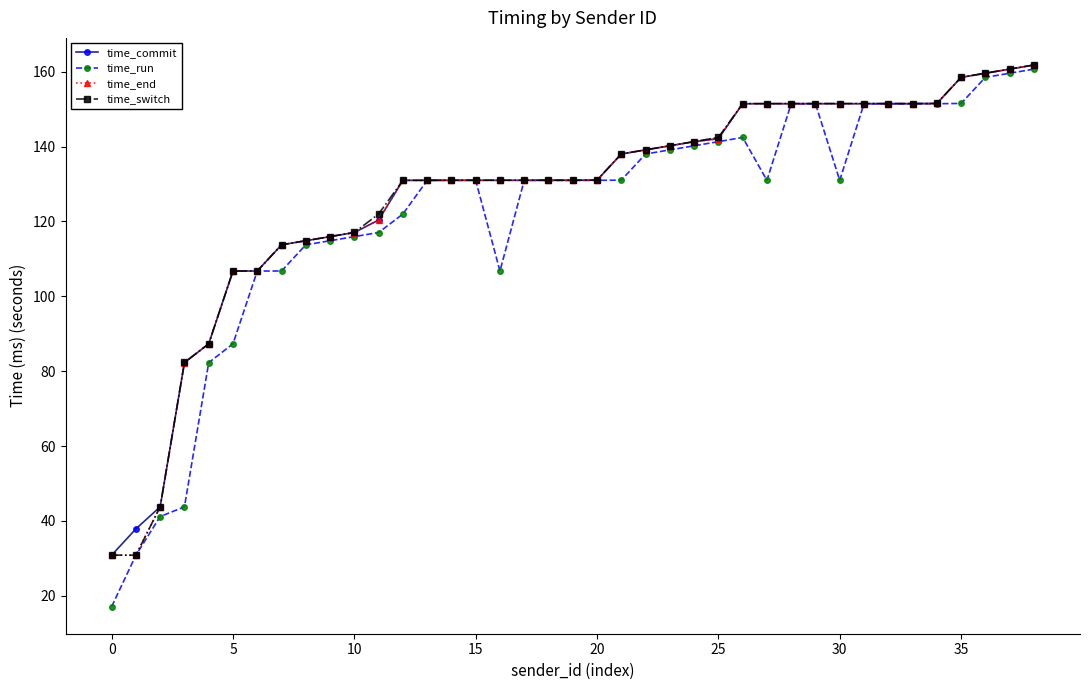

True or false: time_run has more than 1 interior local peaks.

True